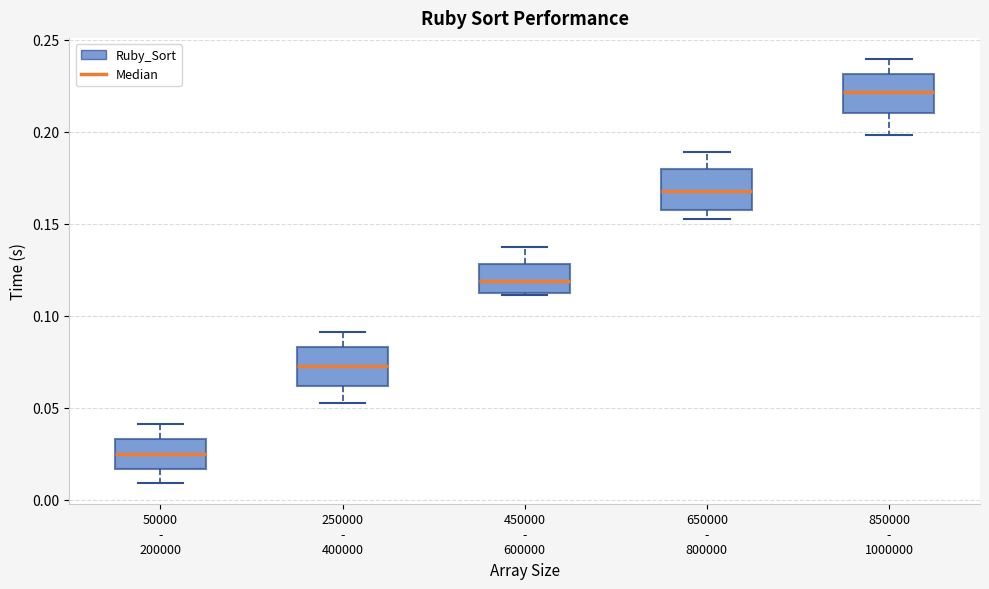

Reading left to right, read every box against the y-axis: the position of its median line, the range the box covers, and the ends of its whiskers. The values are not printed on the chart, so give them approximately, as read against the axis.

50000 - 200000: median 0.025, box 0.015 to 0.035, whiskers 0.010 to 0.040
250000 - 400000: median 0.075, box 0.060 to 0.085, whiskers 0.050 to 0.090
450000 - 600000: median 0.120, box 0.110 to 0.130, whiskers 0.110 to 0.140
650000 - 800000: median 0.170, box 0.160 to 0.180, whiskers 0.155 to 0.190
850000 - 1000000: median 0.220, box 0.210 to 0.230, whiskers 0.200 to 0.240